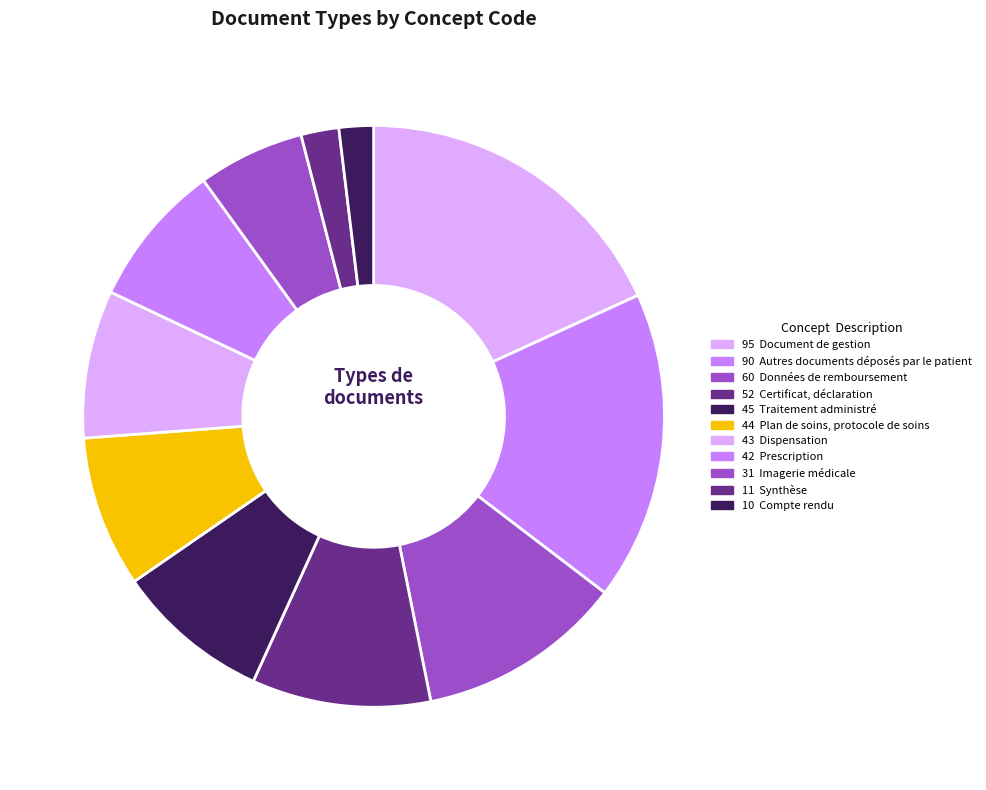

How many slices are in this pie chart?

11